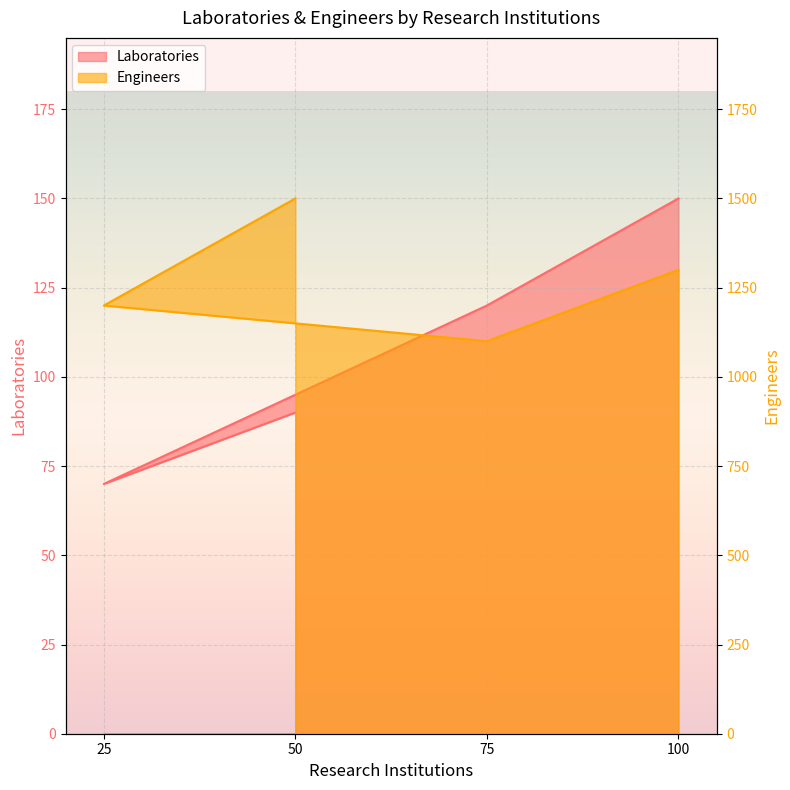

Which series has the largest range (max minus min)?

Engineers